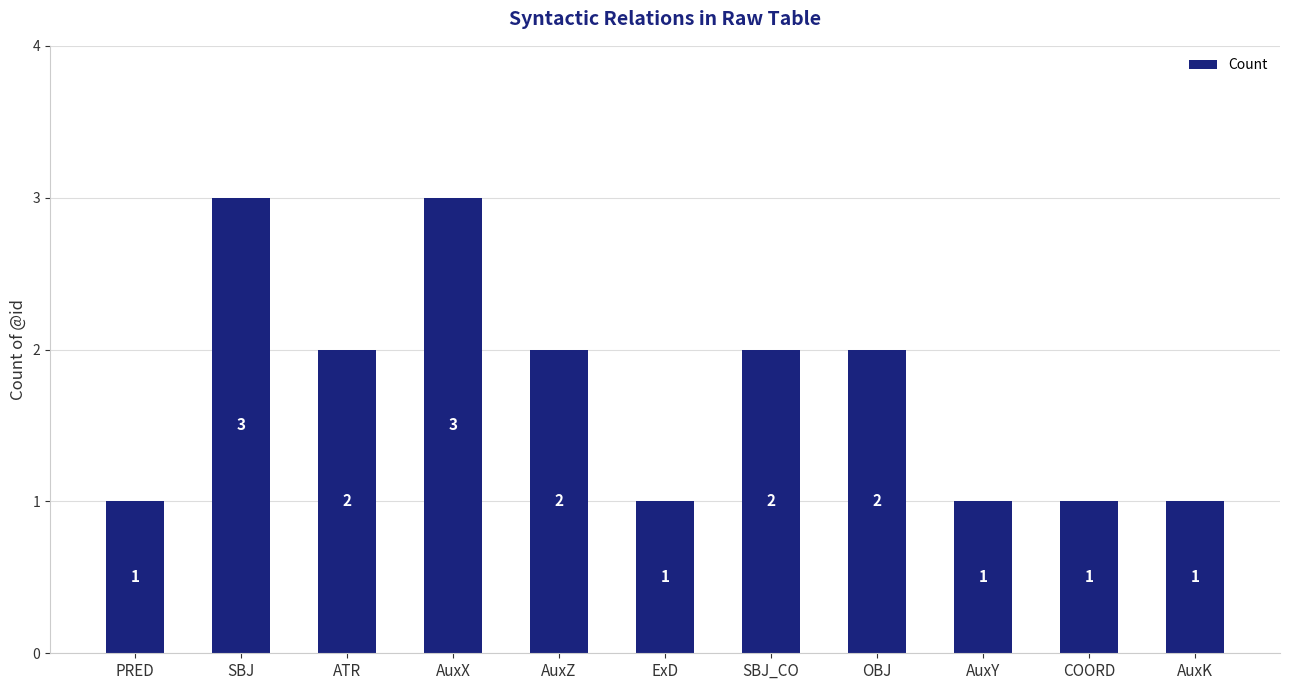

Is it true that the value at ATR is 1?

False